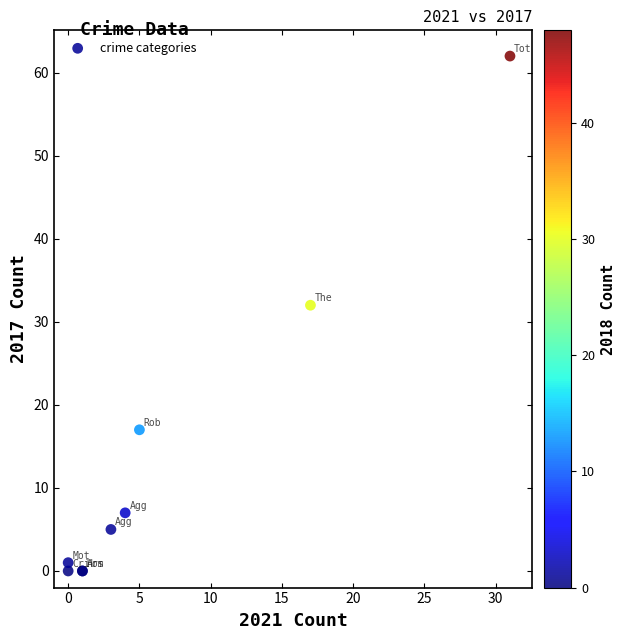

What Y value in the scatter plot is closest to 31?

32